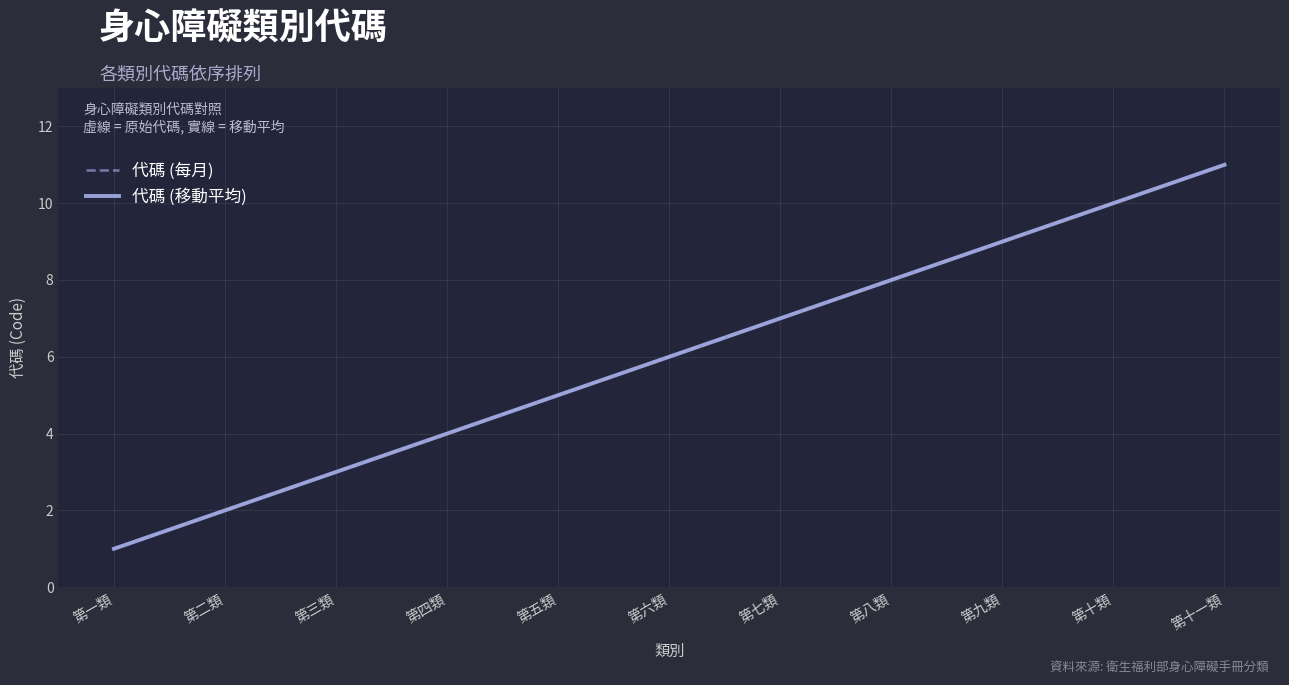

The value of 代碼 (移動平均) at 第十一類 is 11.0. True or false?

True